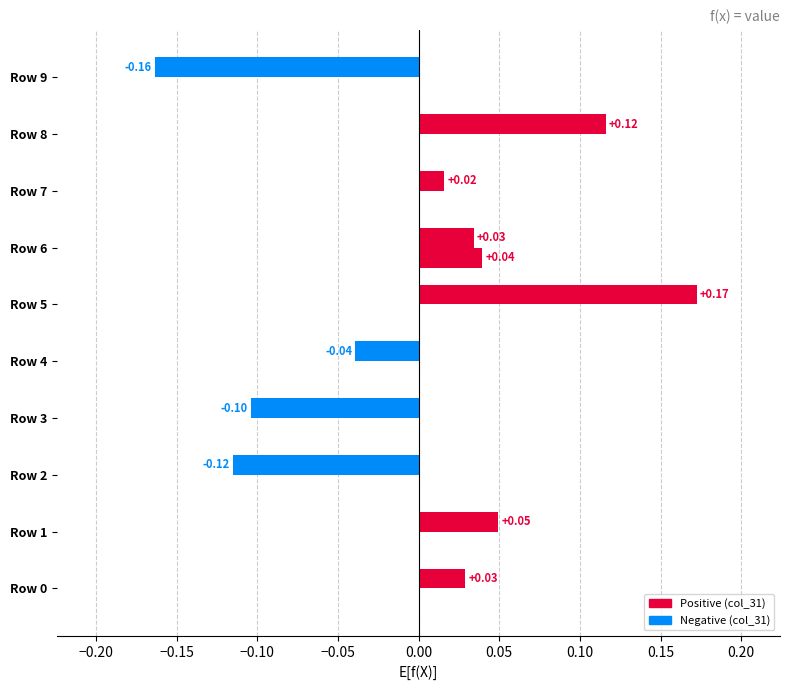

Count the number of data series in this chart.

2